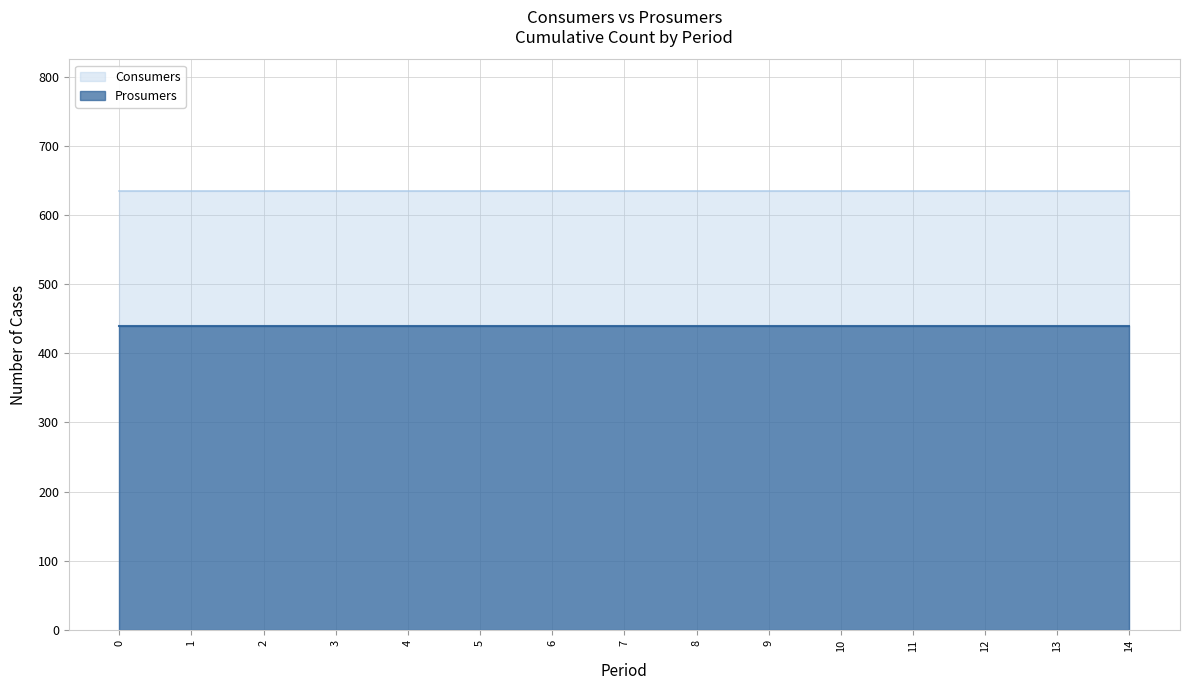

Which has a higher value, 13 or 12?

13